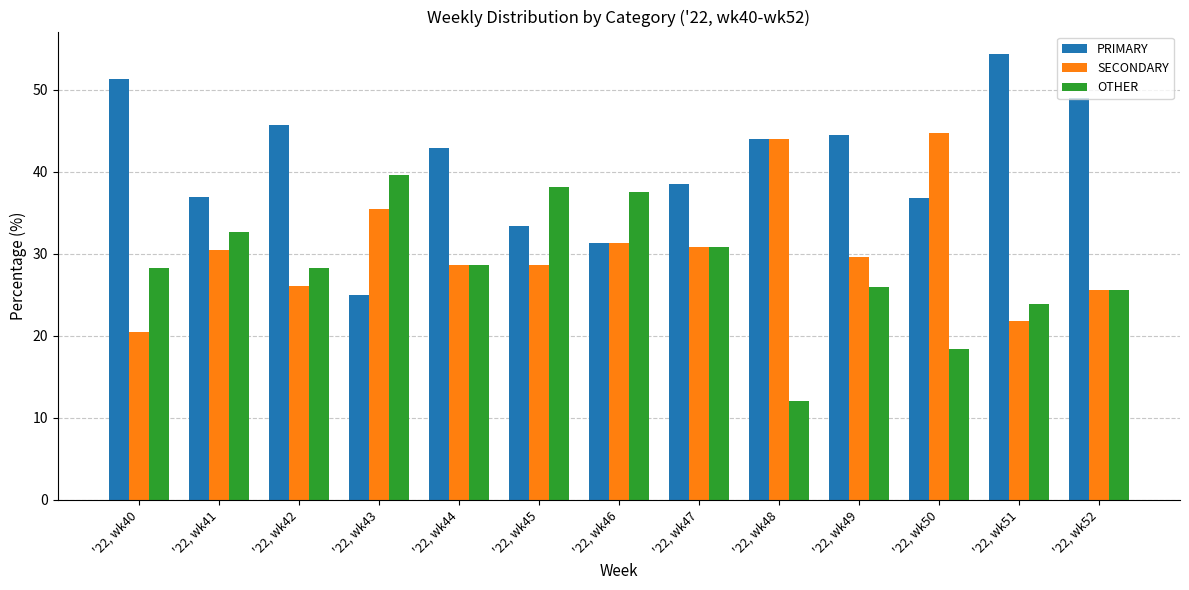

At which category does the chart reach its minimum across all series?

'22, wk48